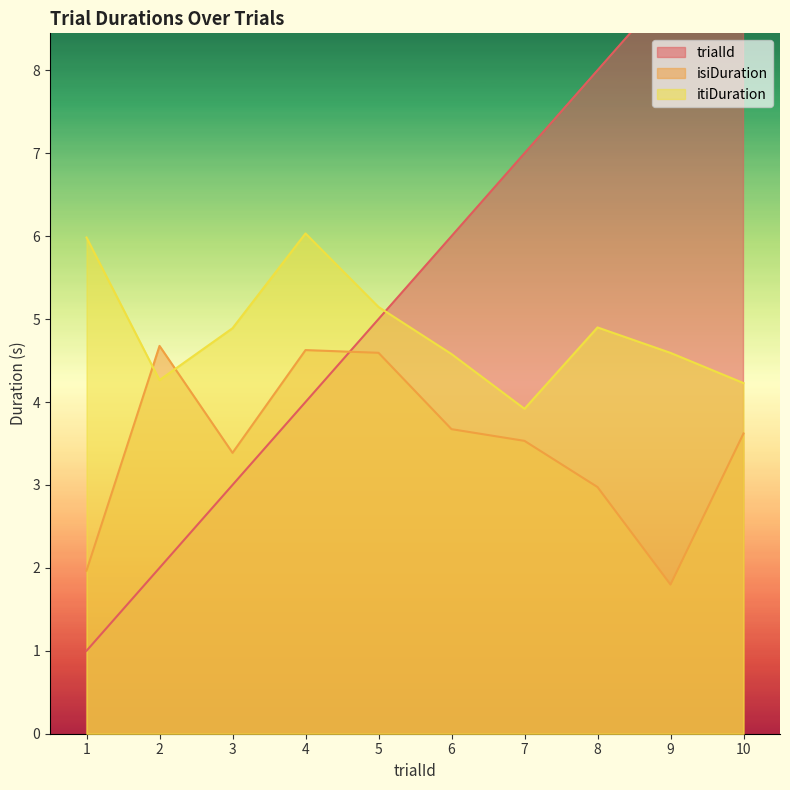

Is the value of trialId at 2 greater than the value of itiDuration at 1?

No